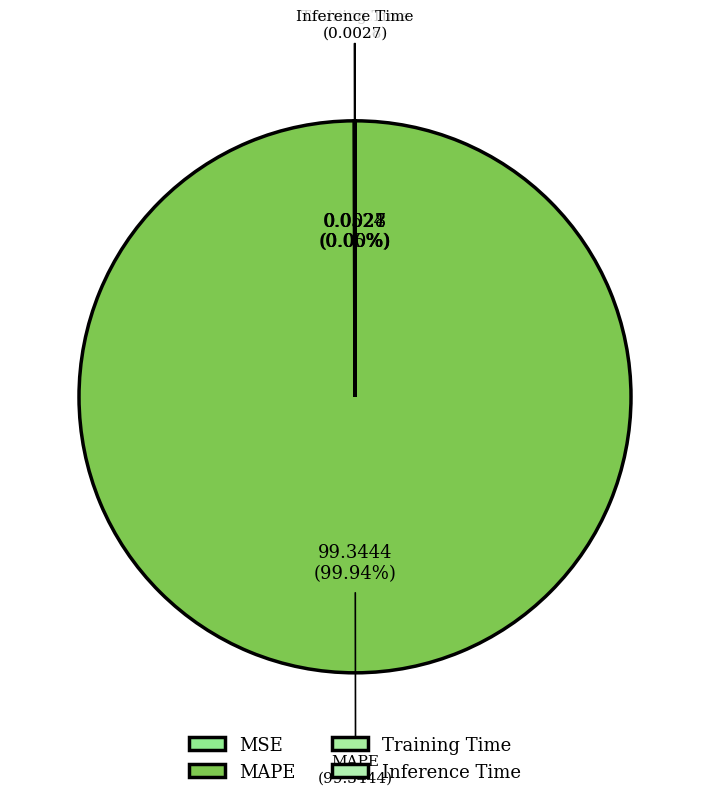

Which category has the biggest portion of the pie?

MAPE